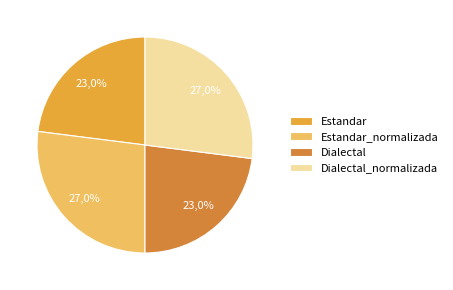

How many segments does this pie chart have?

4